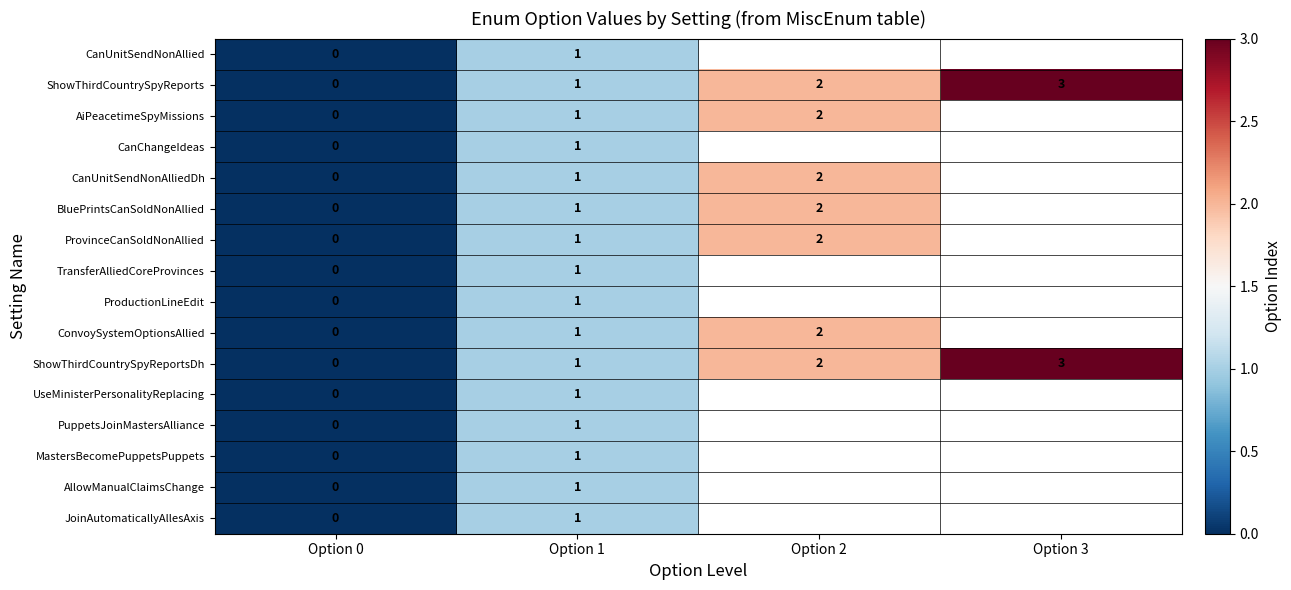

At how many categories does at least one series exceed 2?

1